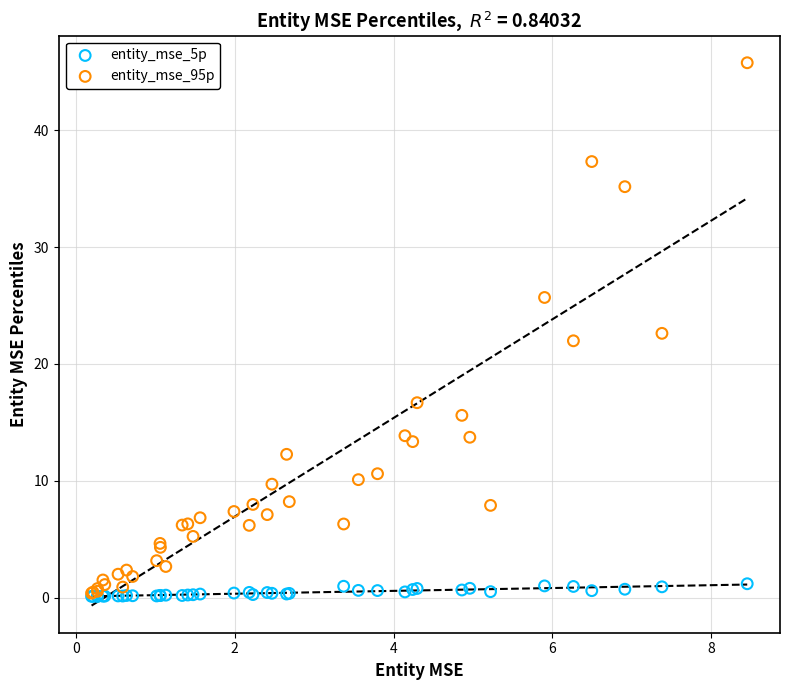

Which series reaches the maximum Y coordinate?

entity_mse_95p